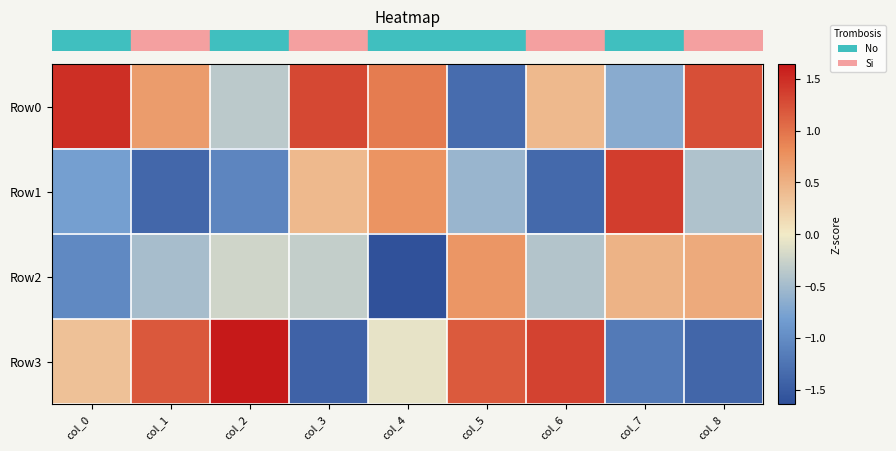

What is the minimum value shown in the chart?

-1.6